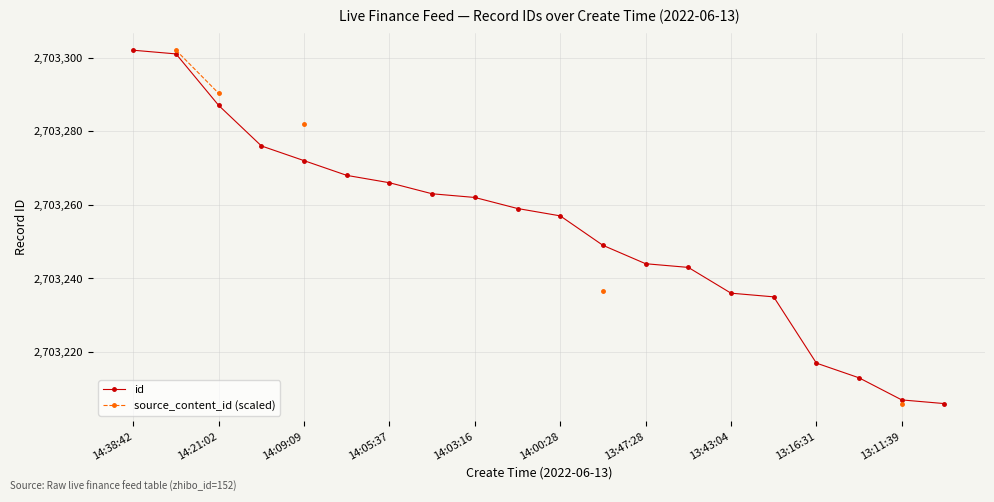

List the series in order of their peak value, lowest first.

id, source_content_id (scaled)